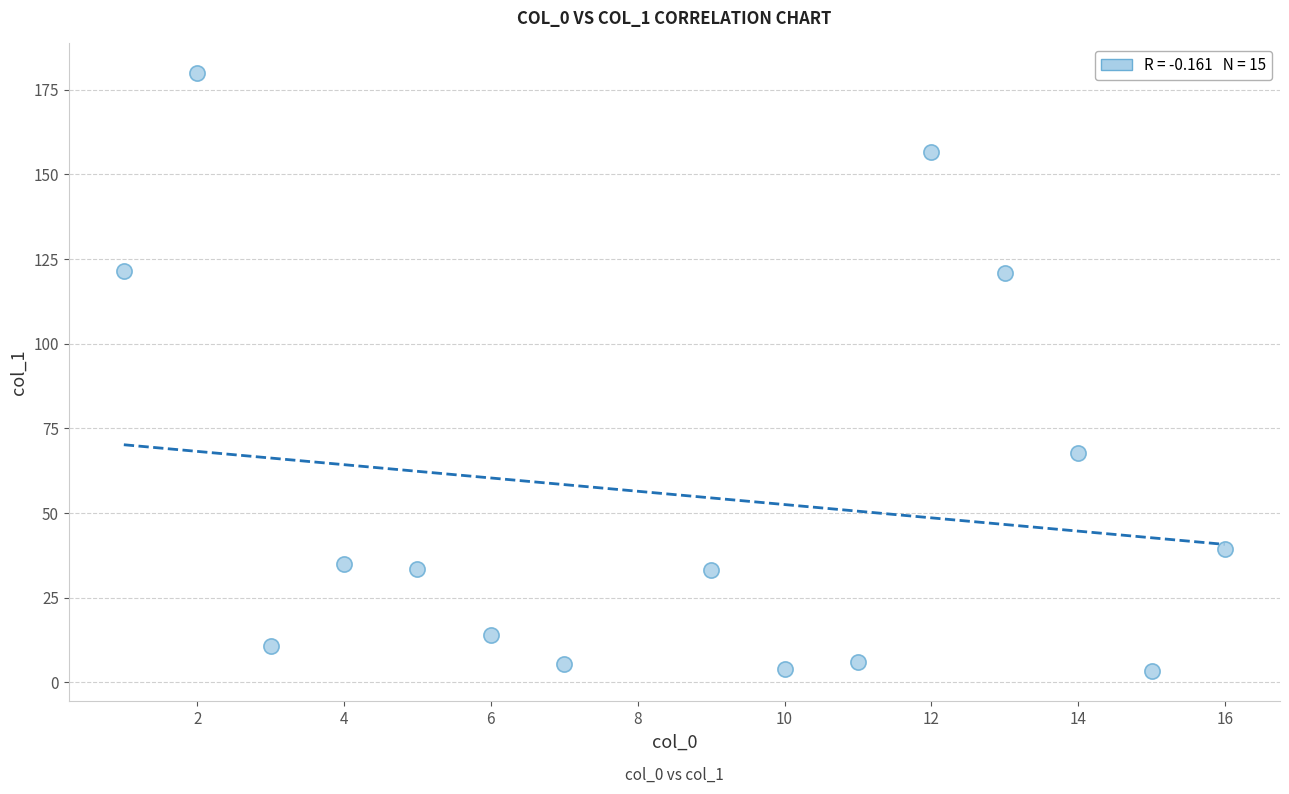

What Y value in the scatter plot is closest to 91?

67.6